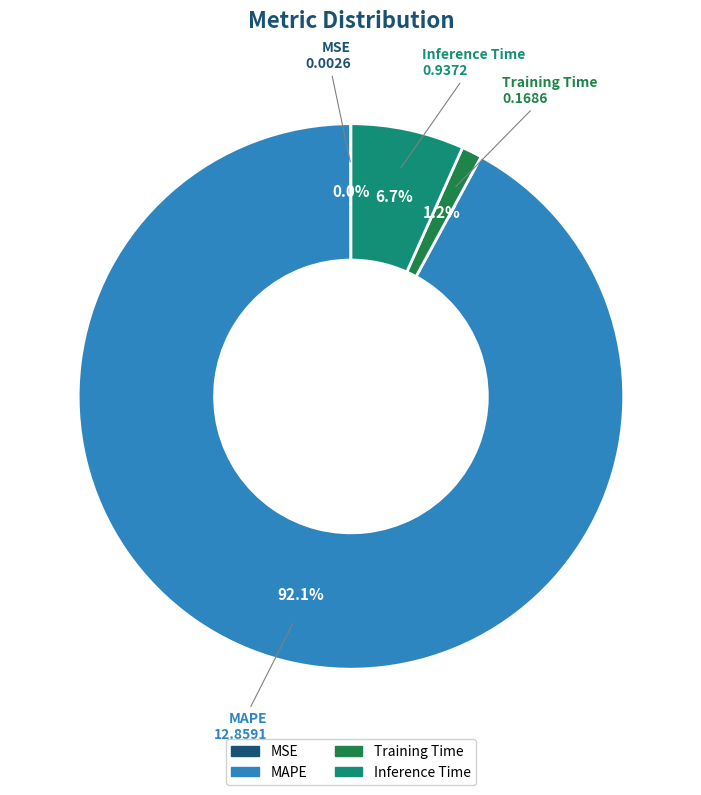

Between MAPE and Training Time, which is larger?

MAPE